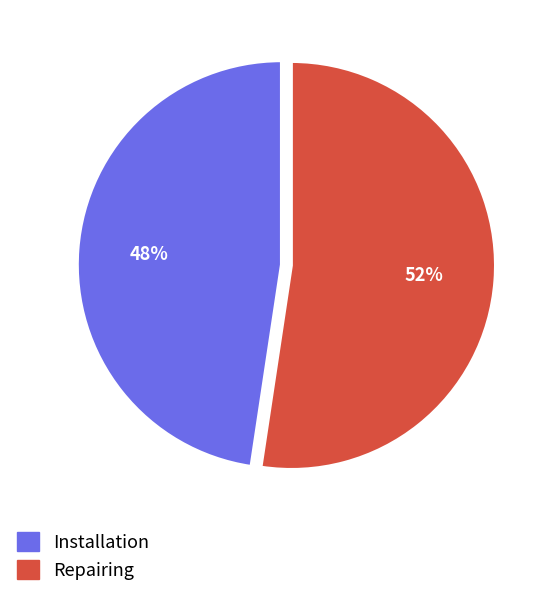

True or false: Repairing accounts for 52% of the total.

True